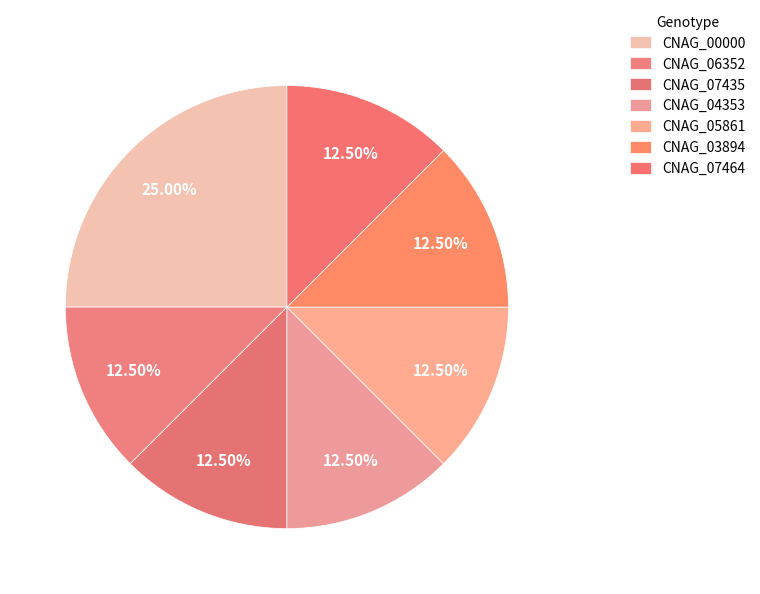

To the nearest percent, what is the difference between the largest and smallest slice percentages?

12%